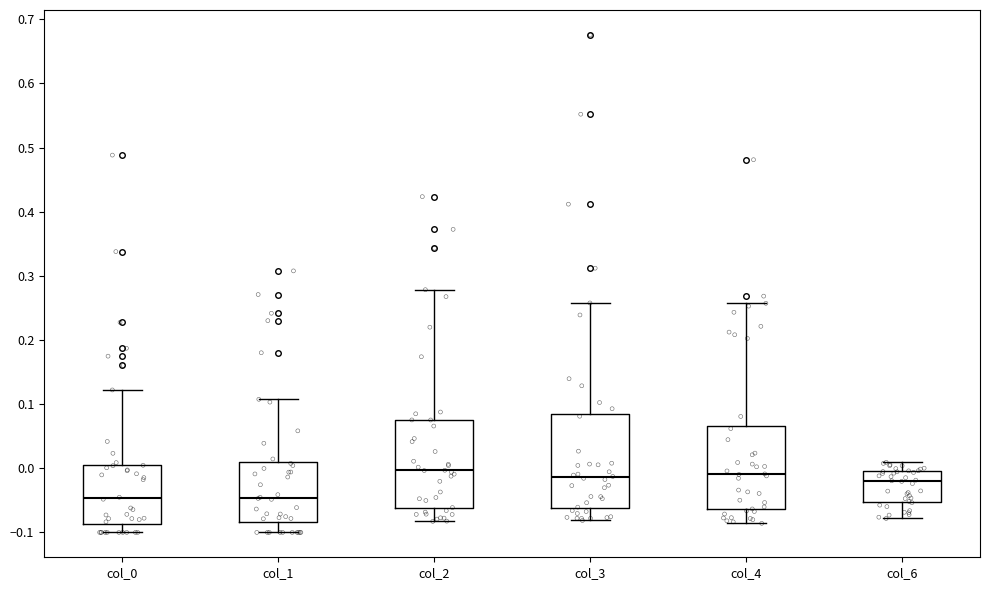

Where does the upper whisker of the box for col_0 end on the y-axis? The values are not printed on the chart, so give them approximately, as read against the axis.

0.12